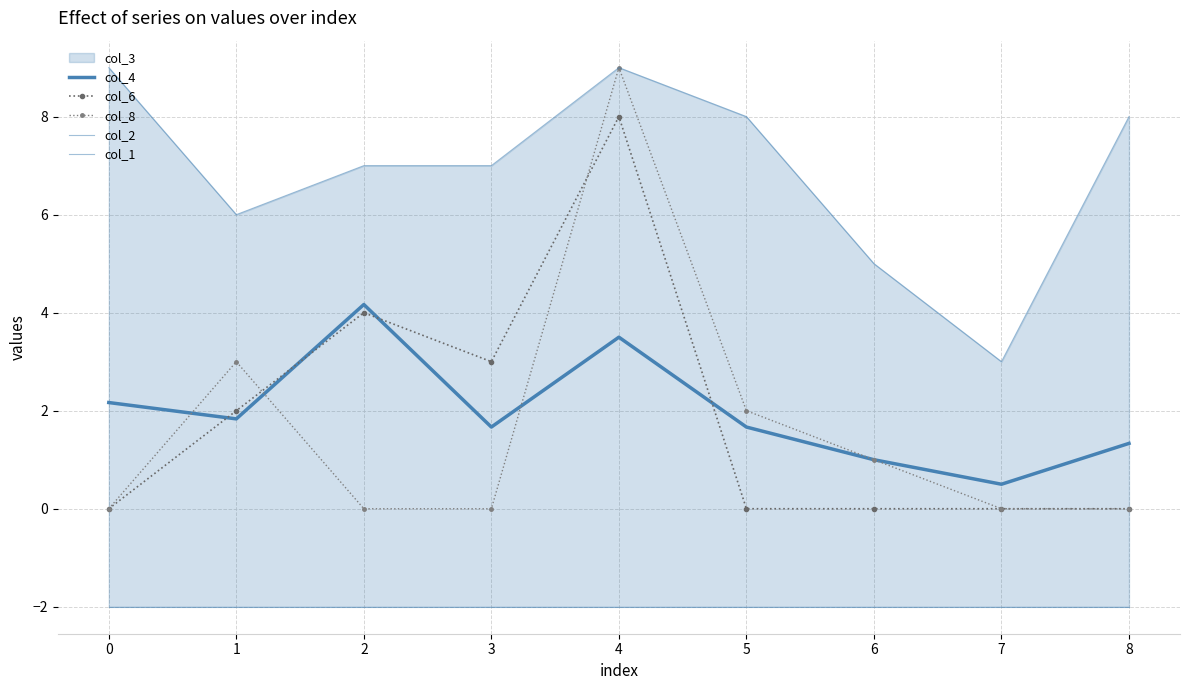

Reading right to left, extract all data points from this chart.

col_4: 1.3	0.5	1.0	1.7	3.5	1.7	4.2	1.8	2.2
col_6: 0.0	0.0	0.0	0.0	8.0	3.0	4.0	2.0	0.0
col_8: 0.0	0.0	1.0	2.0	9.0	0.0	0.0	3.0	0.0
col_2: 8.0	3.0	5.0	8.0	9.0	7.0	7.0	6.0	9.0
col_1: -2.0	-2.0	-2.0	-2.0	-2.0	-2.0	-2.0	-2.0	-2.0